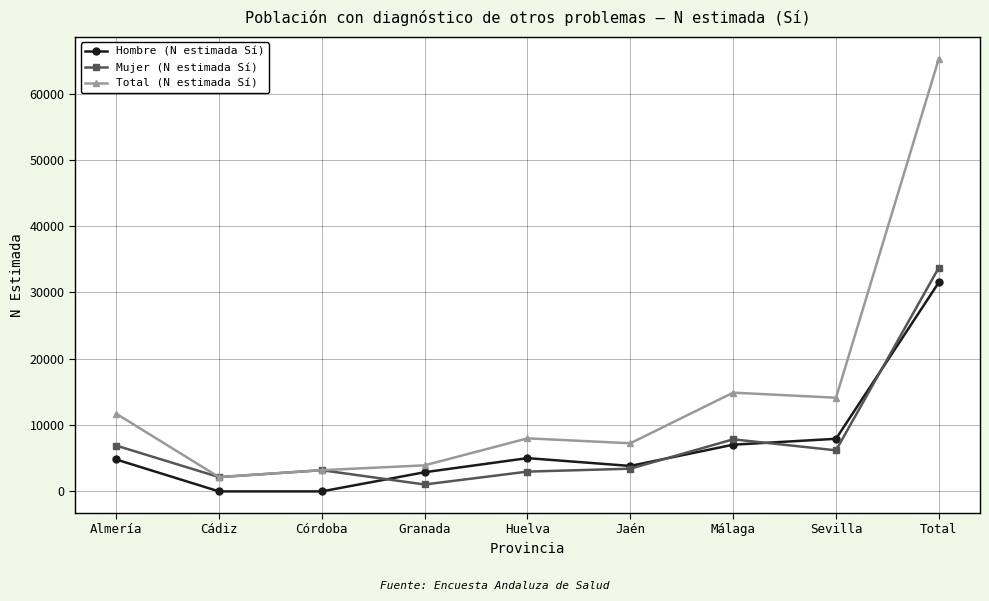

What is the difference between the highest and lowest values at Cádiz?

2153